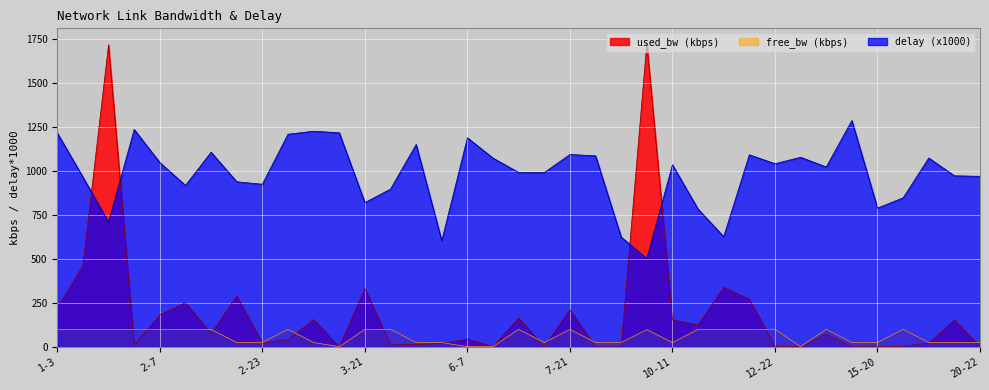

Where do used_bw and free_bw first cross each other?

1-16 and 2-4